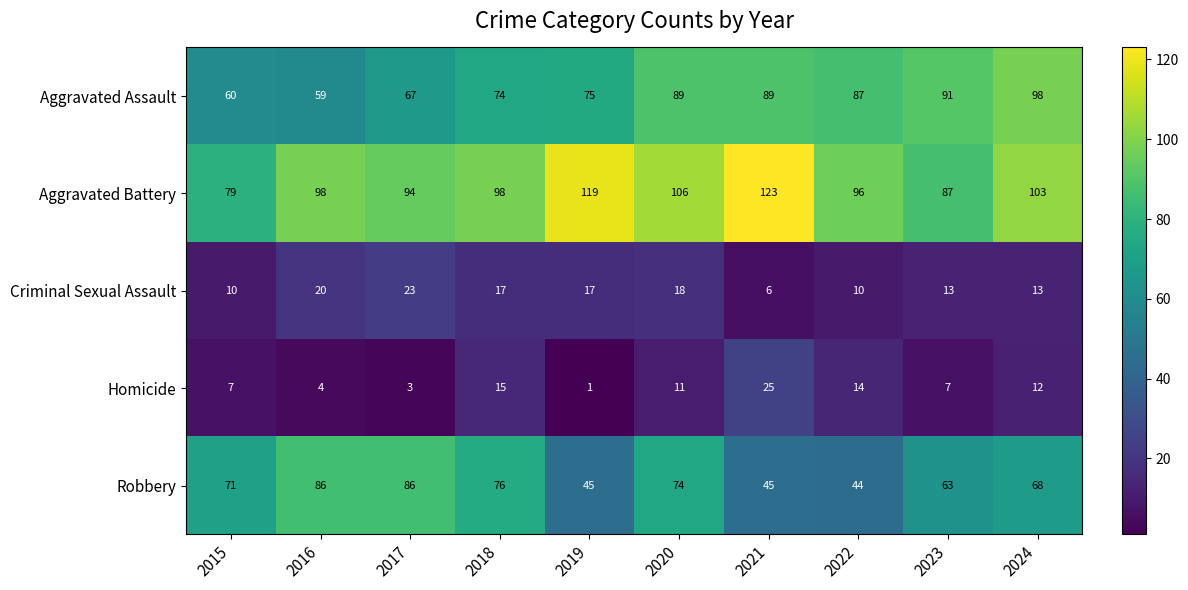

What is the difference between the highest and lowest values at 2016?

94